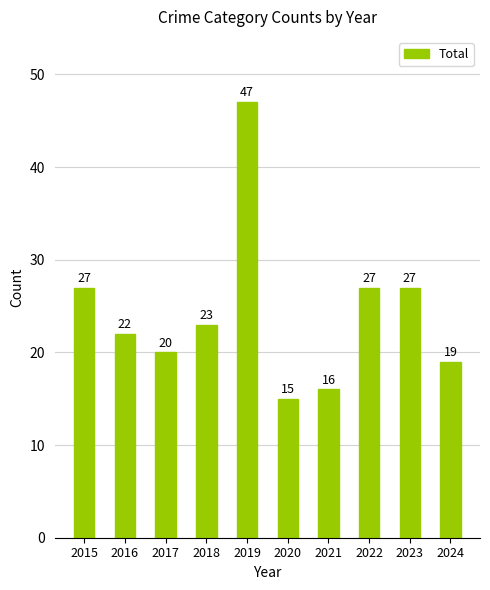

How many values are below 23?

5